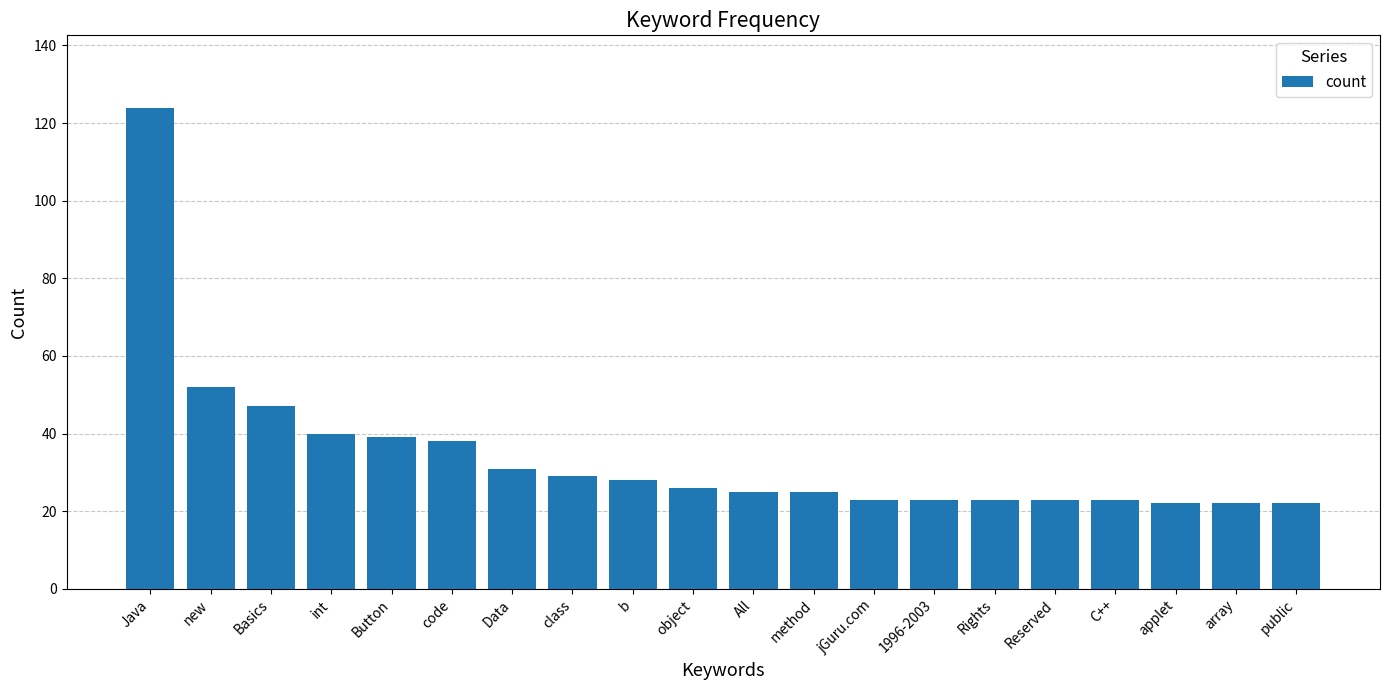

Count the number of data series in this chart.

1